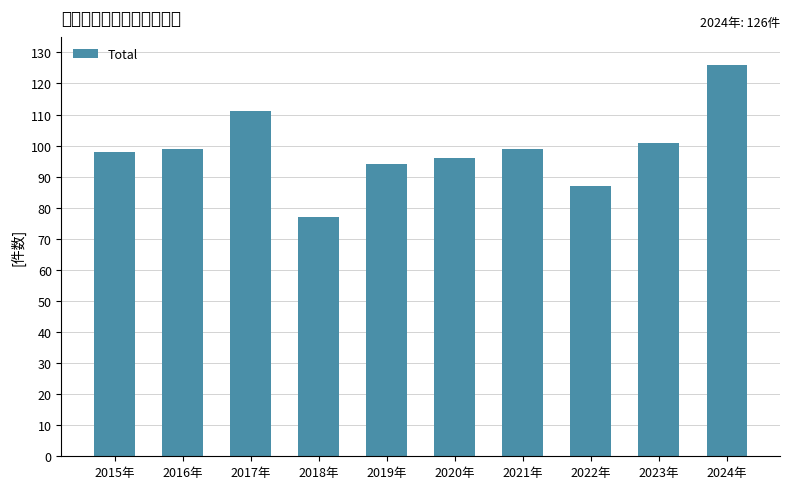

Between 2018年 and 2019年, which is larger?

2019年